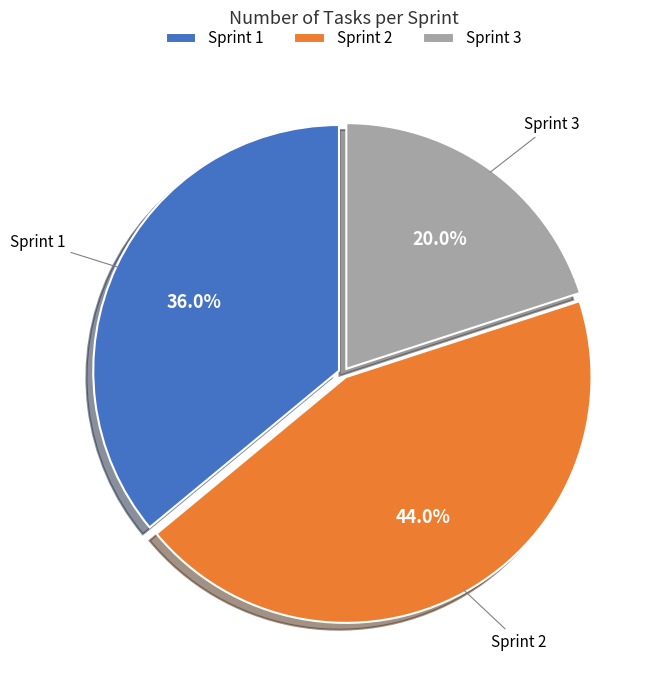

To the nearest percent, what portion does Sprint 1 represent?

36%